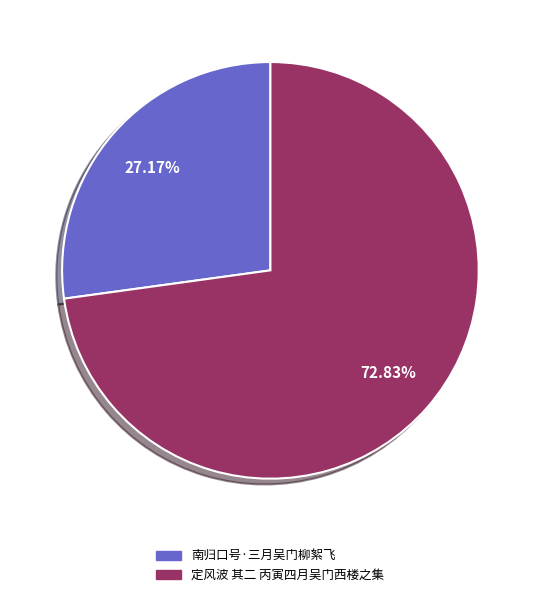

To the nearest percent, what is the difference between the largest and smallest slice percentages?

46%